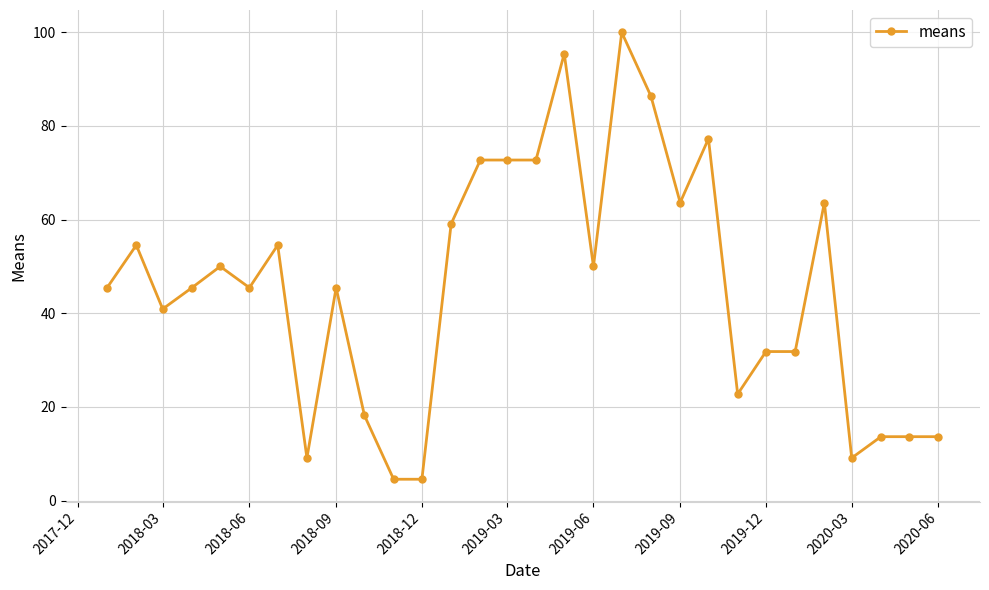

What is the value of the 21st point from the left?

63.6